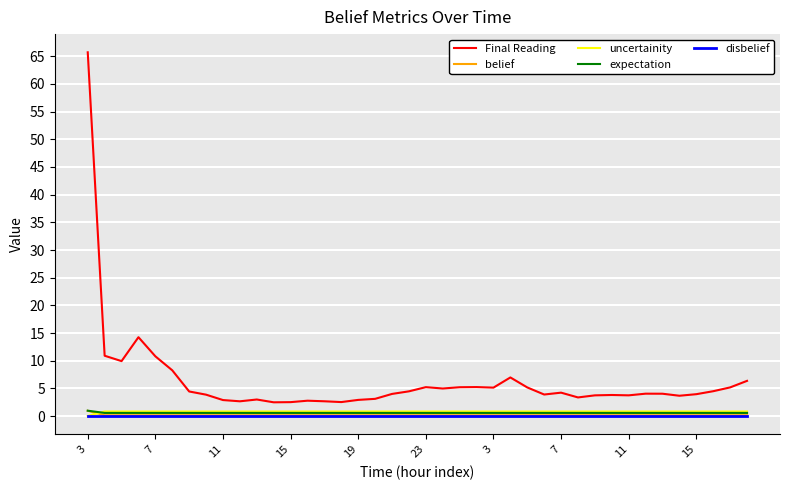

Does the chart display data point markers on the line(s)?

No